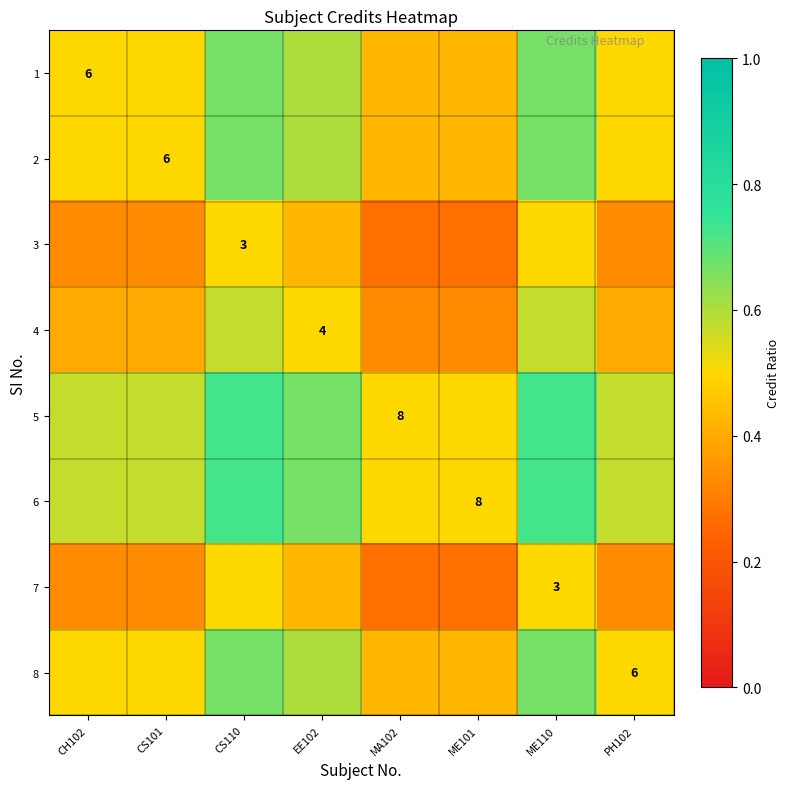

At how many categories does at least one series exceed 0?

8